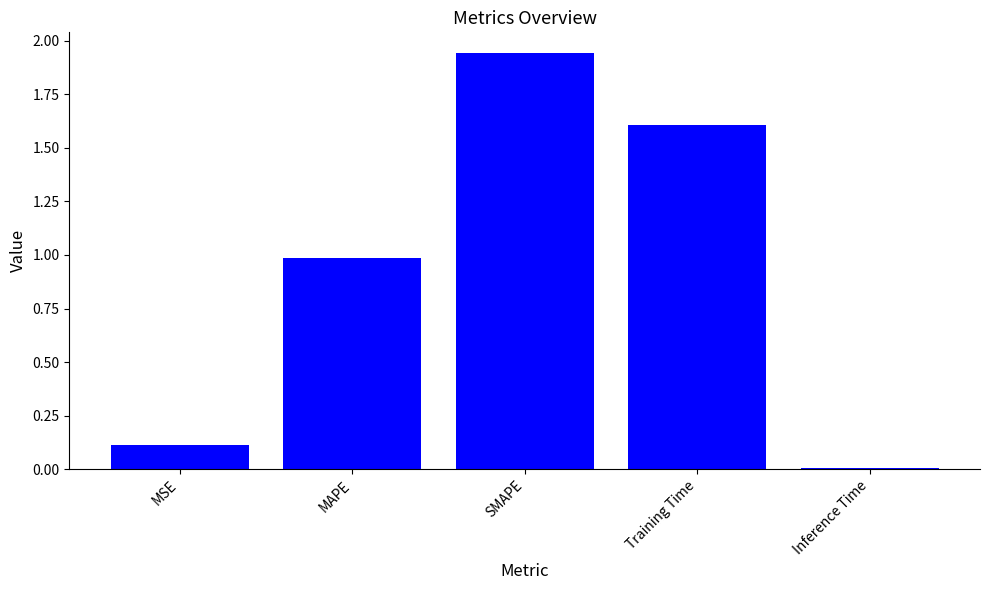

What is the sum of all values?

4.7